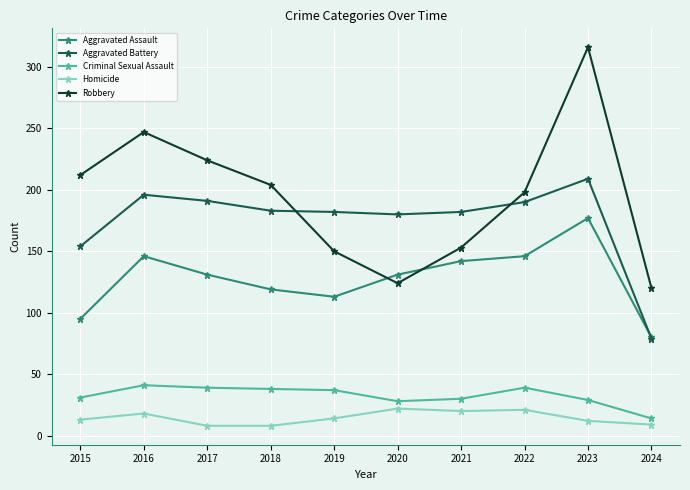

What value does the Criminal Sexual Assault series have at 2020?

28